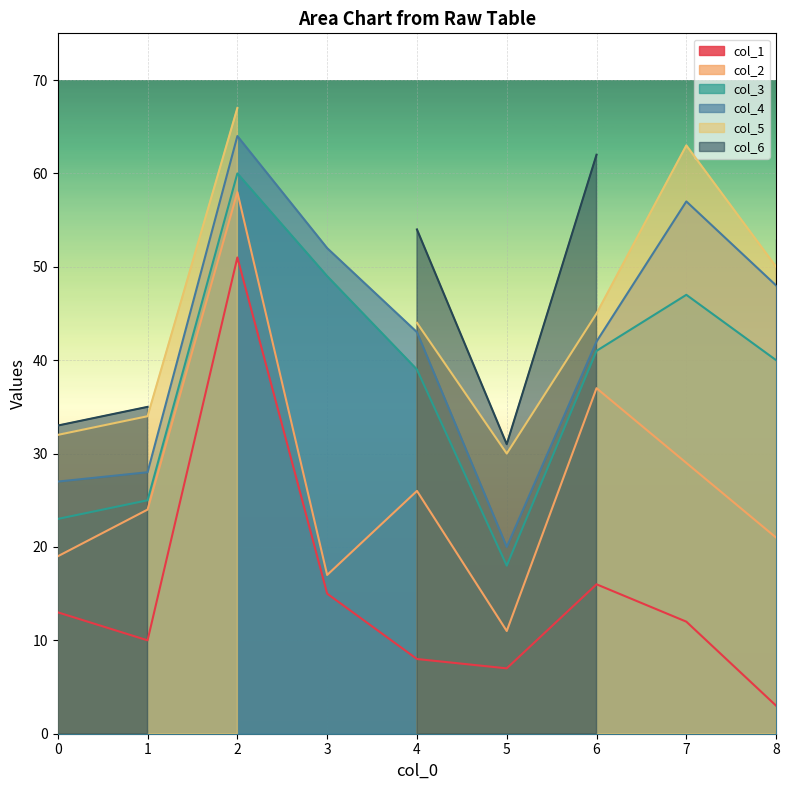

Is the value of col_4 at 3 greater than the value of col_2 at 6?

Yes